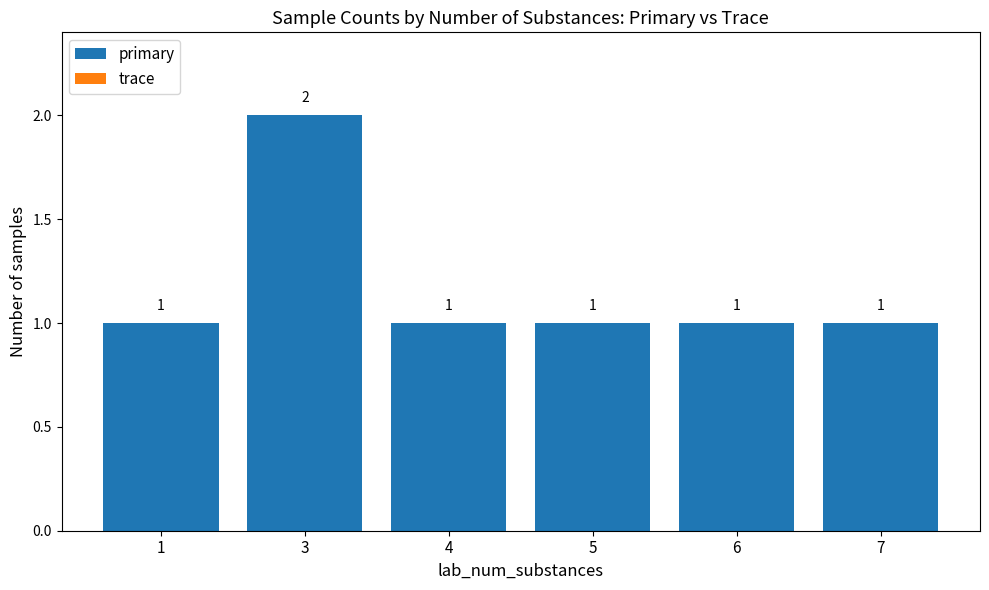

What is the ratio of the value at 1 to the value at 3?

0.5